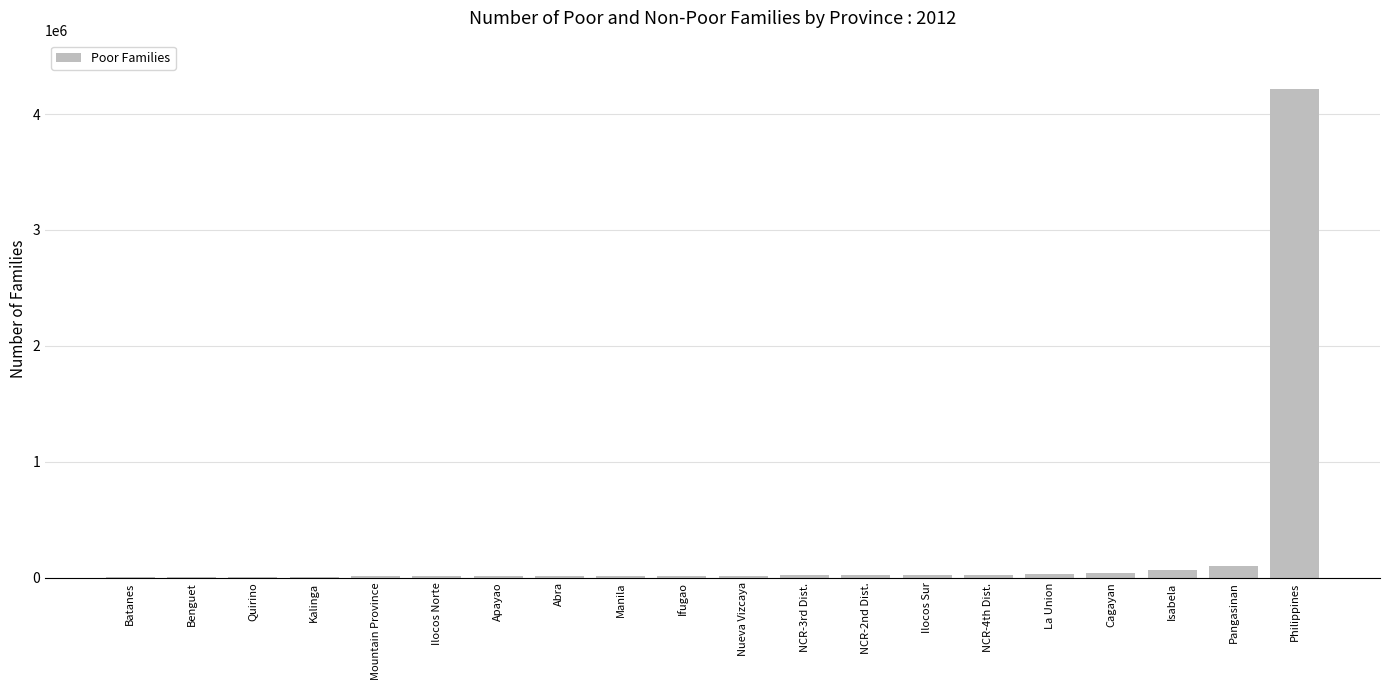

What is the greatest value displayed?

4212763